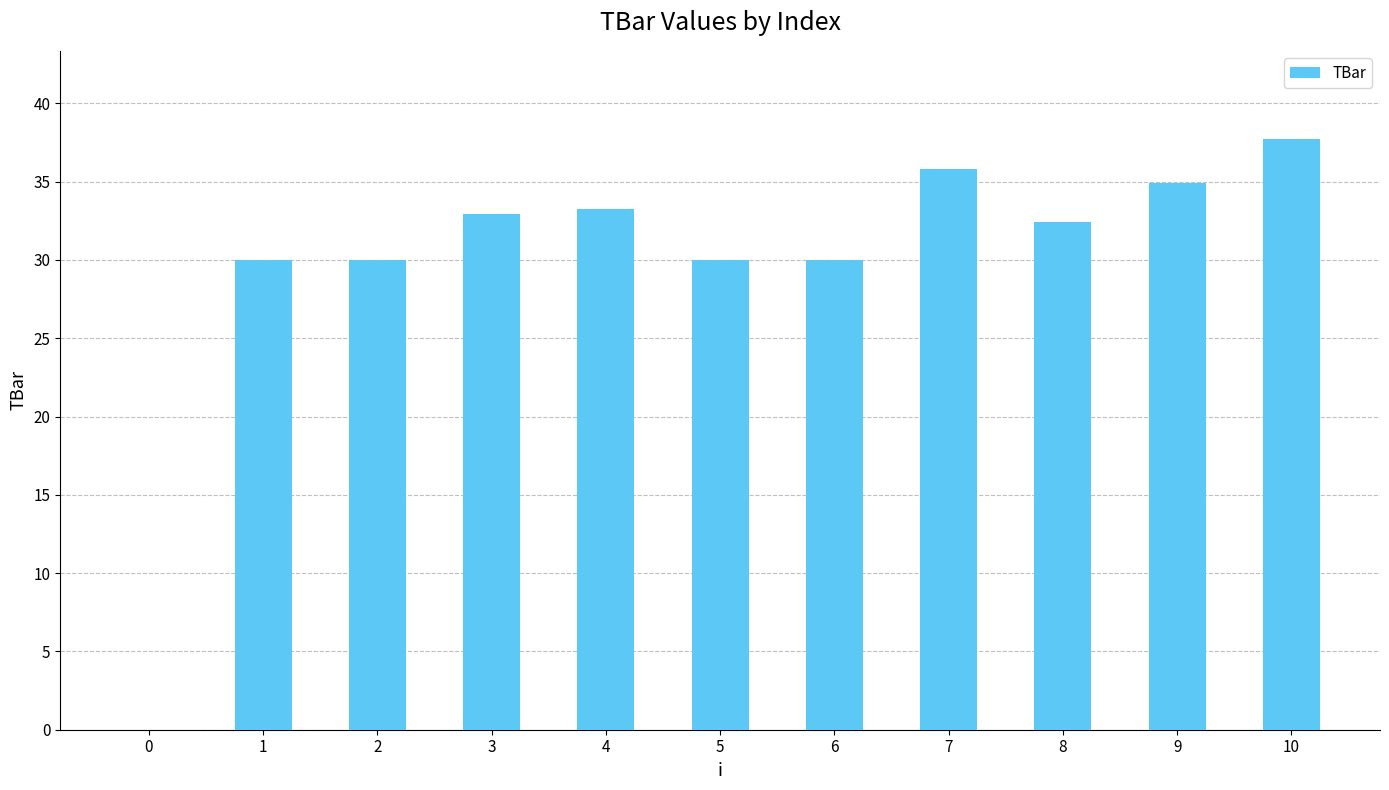

Which label corresponds to the largest value in the chart?

10